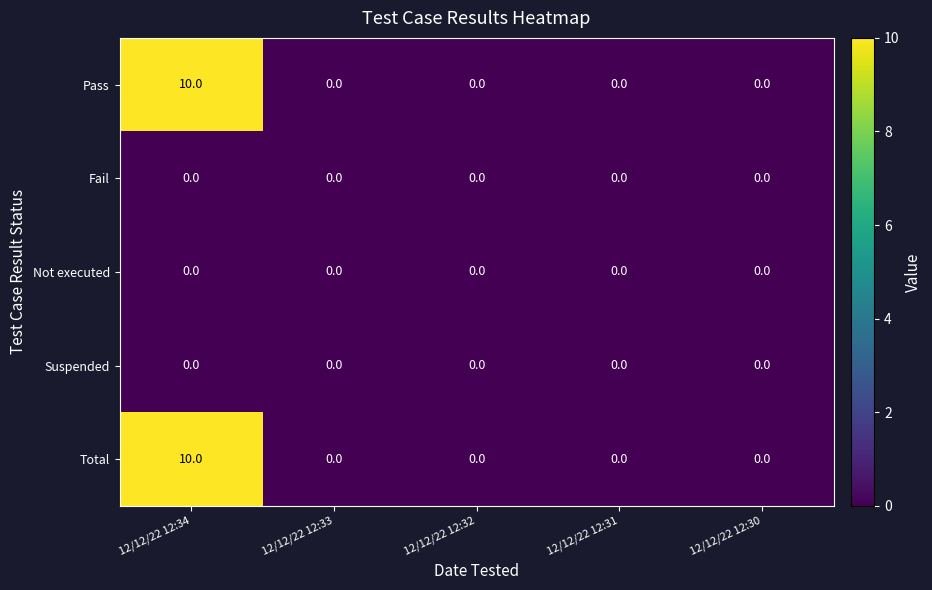

What is the difference between the highest and lowest values at 12/12/22 12:34?

10